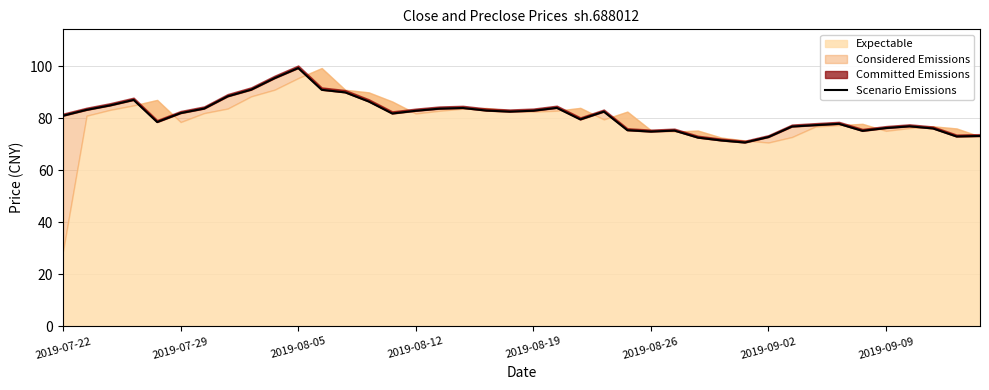

What is the difference between the maximum and minimum values?

28.7